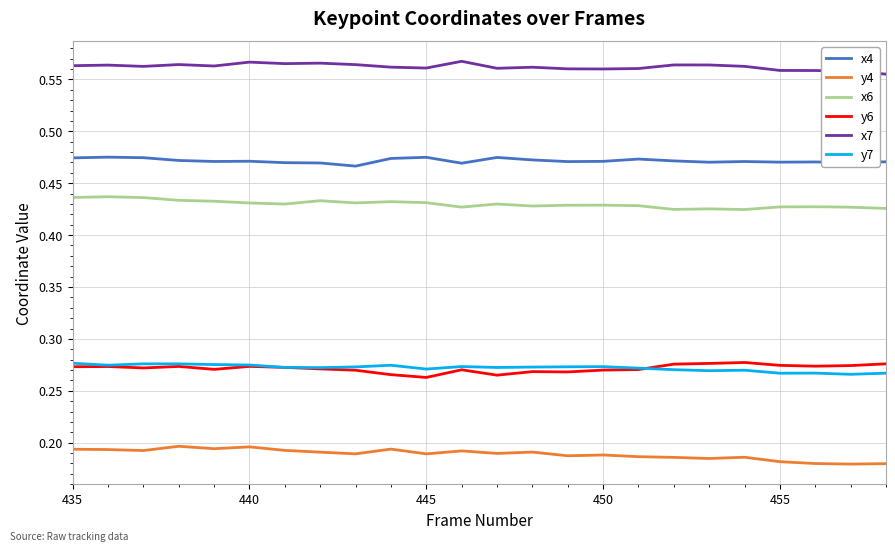

True or false: x4 and x7 cross at least once.

False